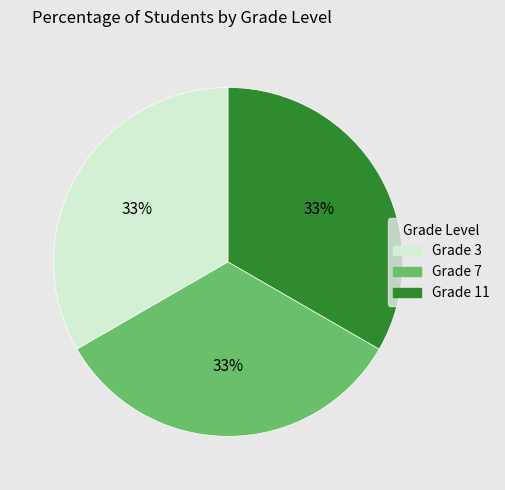

To the nearest percent, what is the average slice percentage?

33%